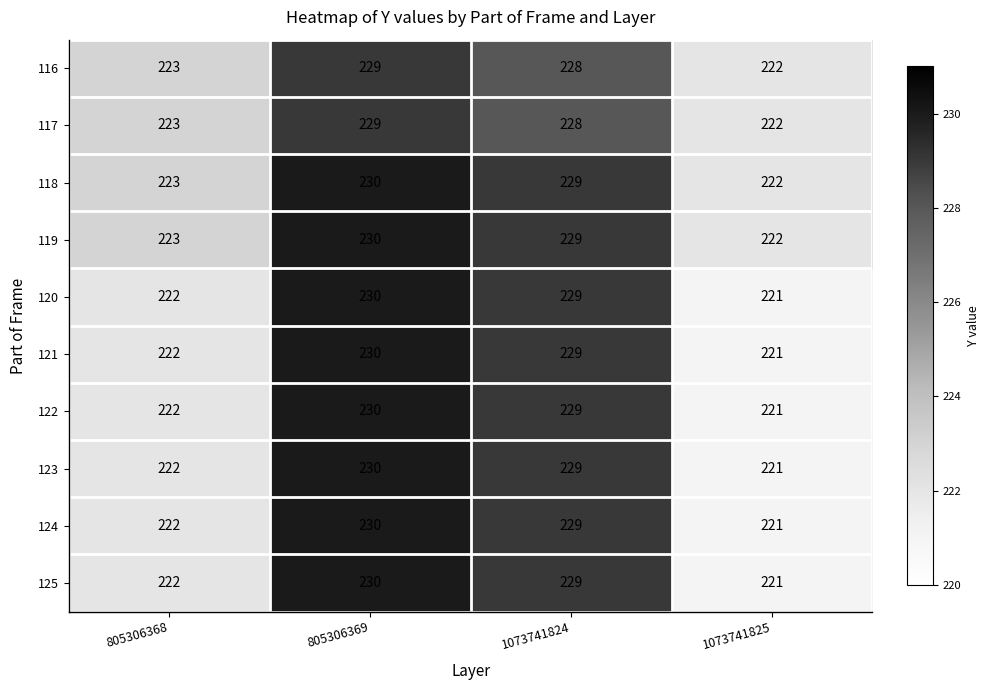

What is the lowest value of the 118 series?

222